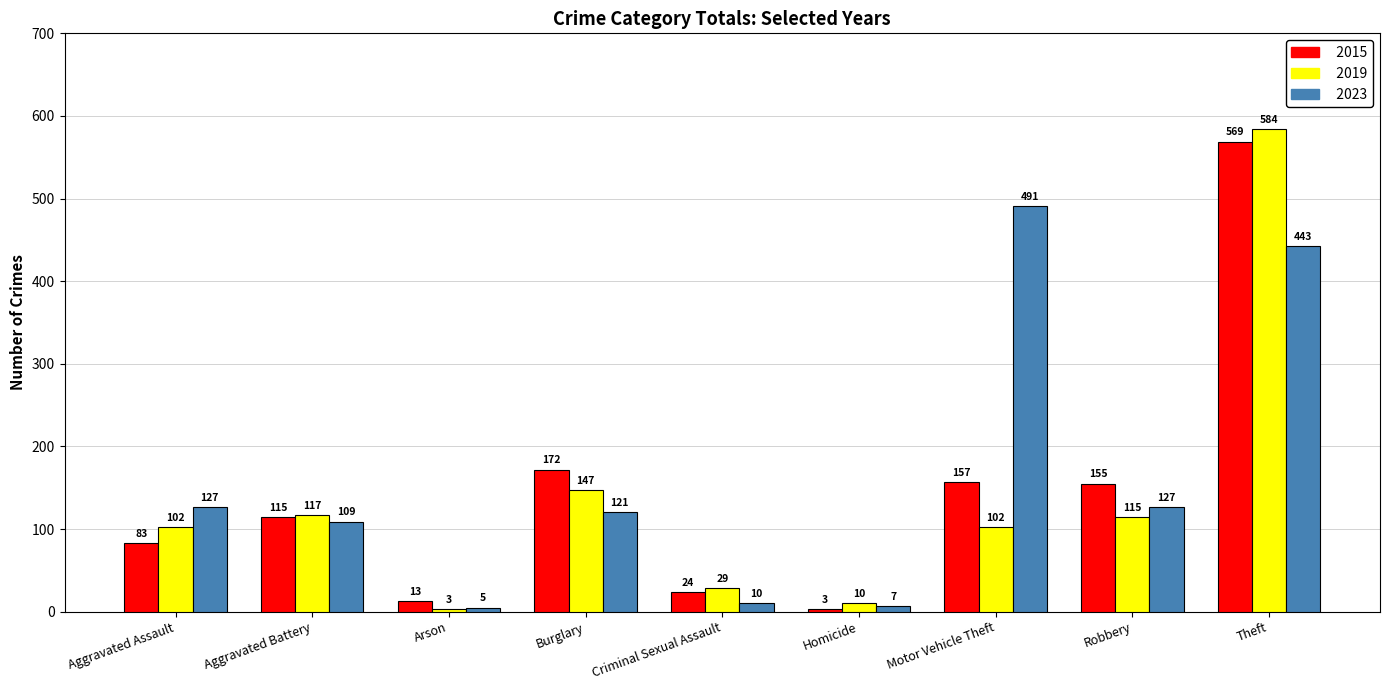

At which category is the sum across all series the highest?

Theft